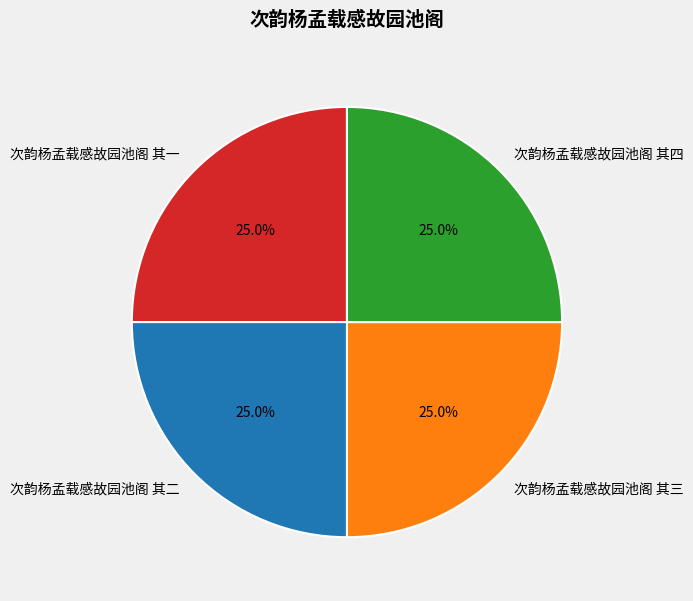

What is the ratio of the value at 次韵杨孟载感故园池阁 其一 to the value at 次韵杨孟载感故园池阁 其二?

1.0